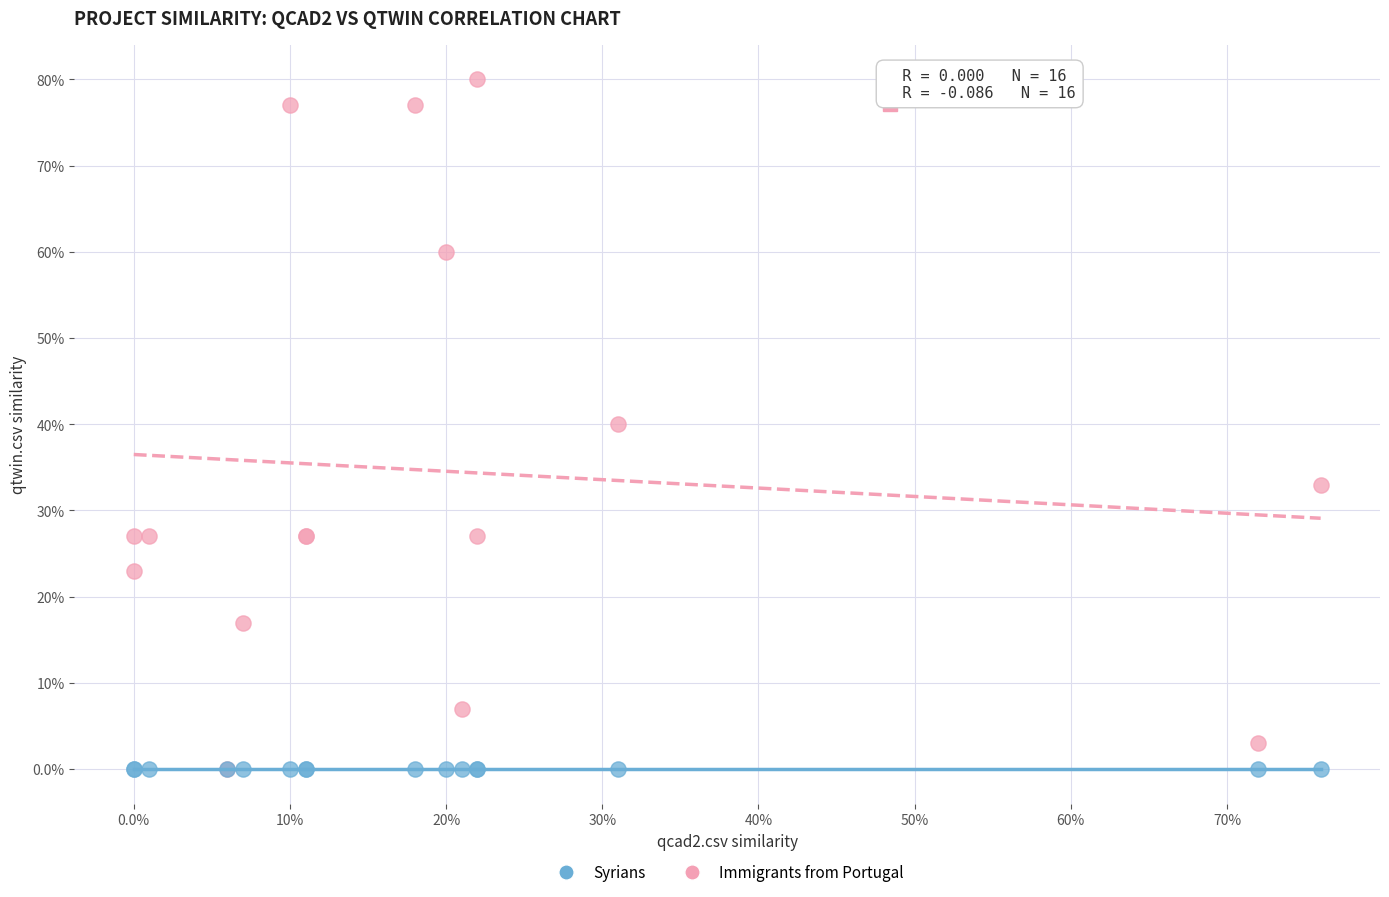

What are all the series names shown in the legend?

Syrians, Immigrants from Portugal